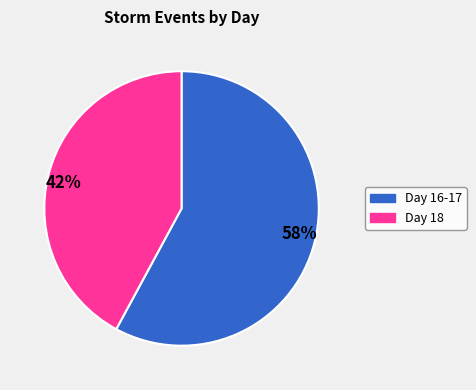

To the nearest percent, what percentage of the pie is 42%?

42%